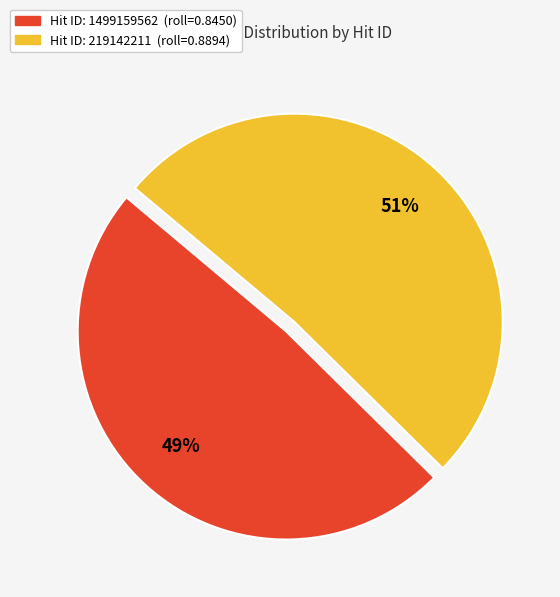

To the nearest percent, what is the average slice percentage?

50%